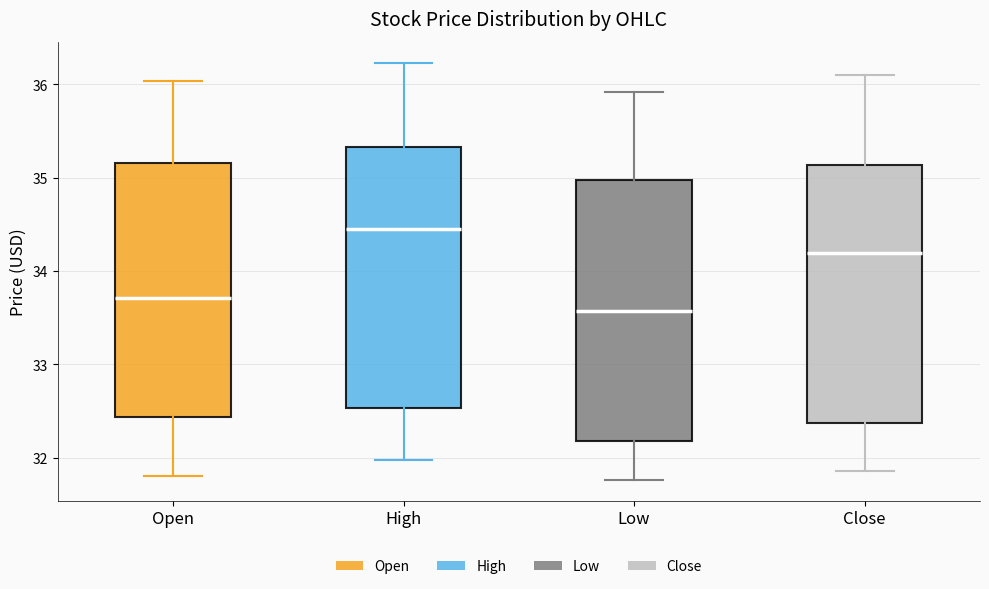

Reading left to right, transcribe this box plot: for each box, give where its median line is, the range the box spans, and where its two whiskers end, as read against the y-axis. The values are not printed on the chart, so give them approximately, as read against the axis.

Open: median 33.7, box 32.4 to 35.2, whiskers 31.8 to 36.0
High: median 34.5, box 32.5 to 35.3, whiskers 32.0 to 36.2
Low: median 33.6, box 32.2 to 35.0, whiskers 31.8 to 35.9
Close: median 34.2, box 32.4 to 35.1, whiskers 31.9 to 36.1